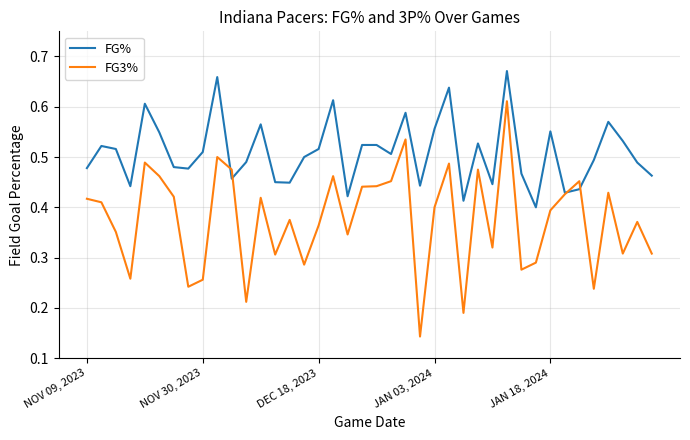

Which series has the largest total across all categories?

FG%